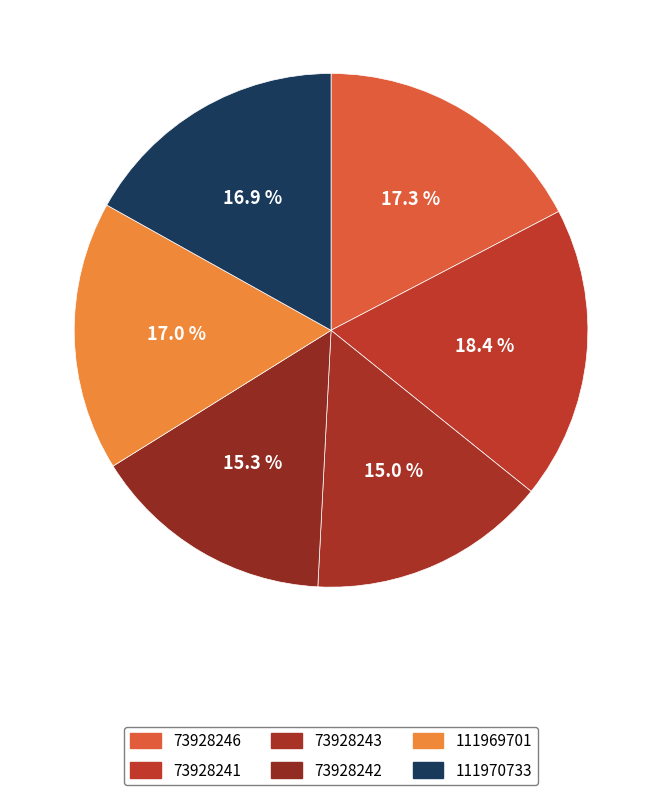

The 111969701 slice represents 17% of the pie. True or false?

True